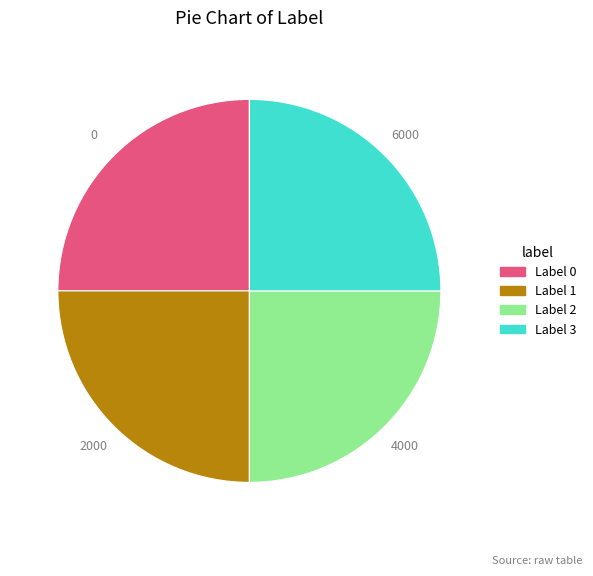

Is there any slice that represents more than half of the pie?

No